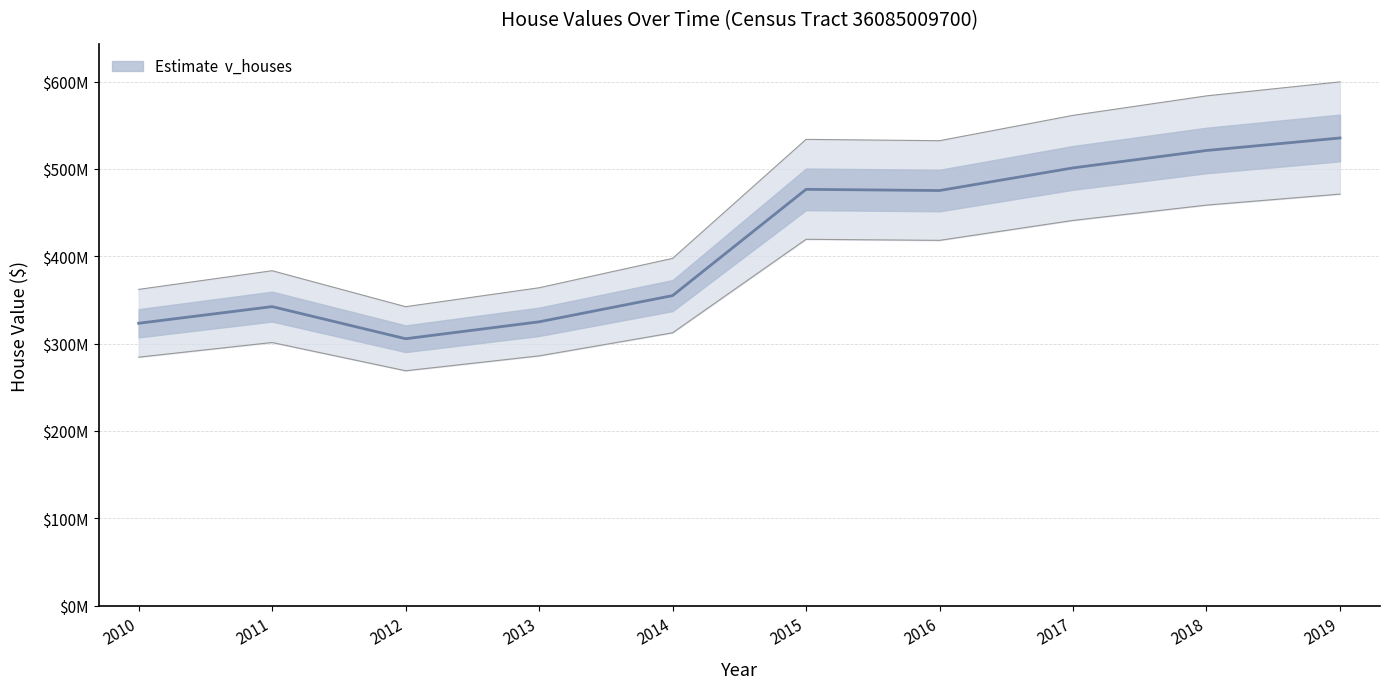

At which label is the value closest to 420467500?

2016